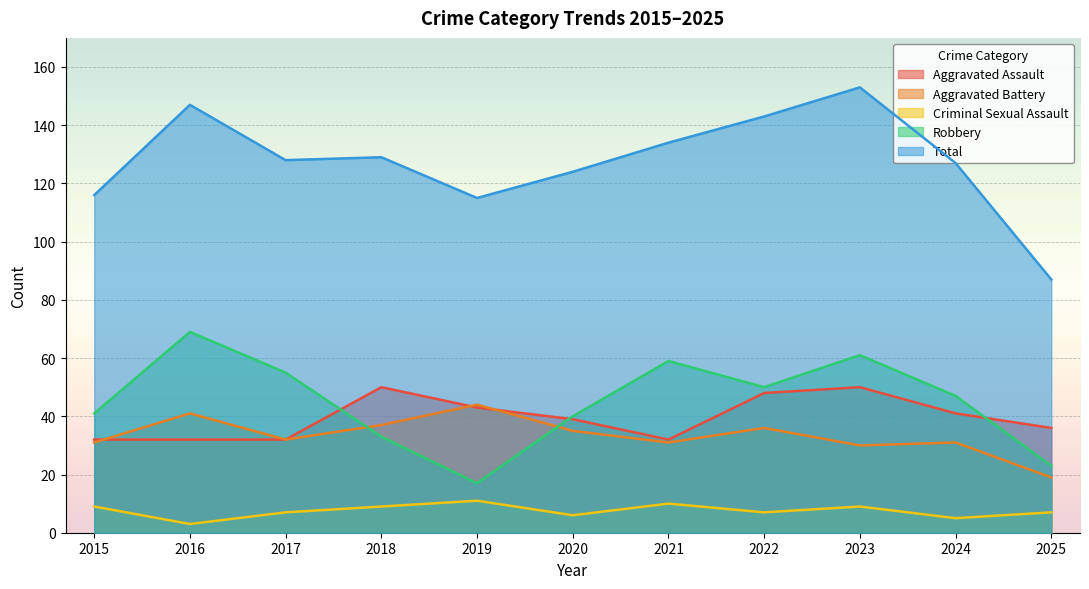

Count the number of data series in this chart.

5